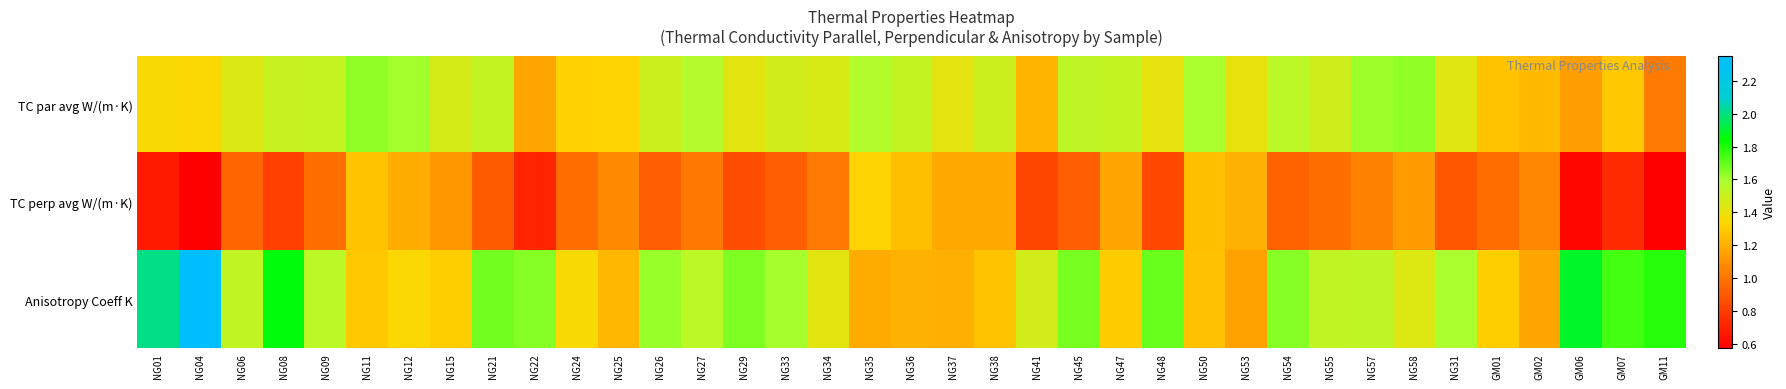

List the series in order of their peak value, lowest first.

TC perp avg W/(m·K), TC par avg W/(m·K), Anisotropy Coeff K